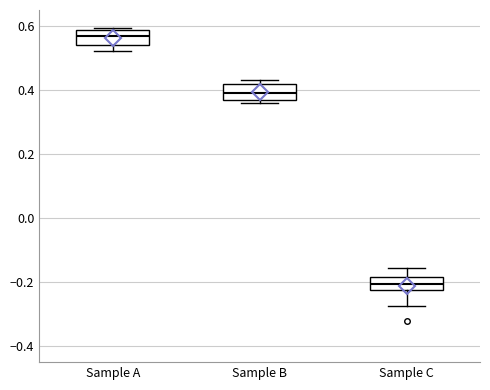

Where is the upper edge of the box for Sample A on the y-axis? The values are not printed on the chart, so give them approximately, as read against the axis.

0.58